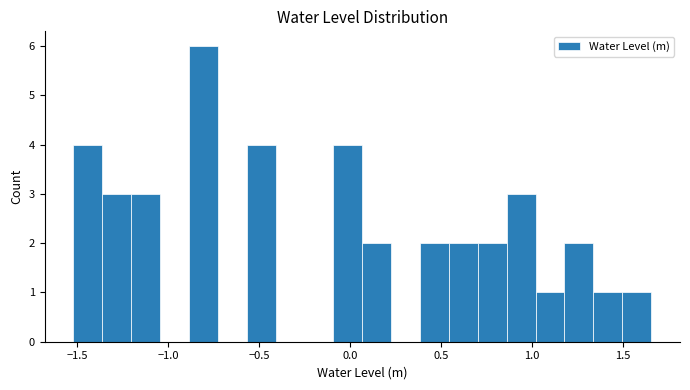

Around what value on the x-axis is the tallest bar? Give the approximate position of its centre, as read against the axis.

-0.80